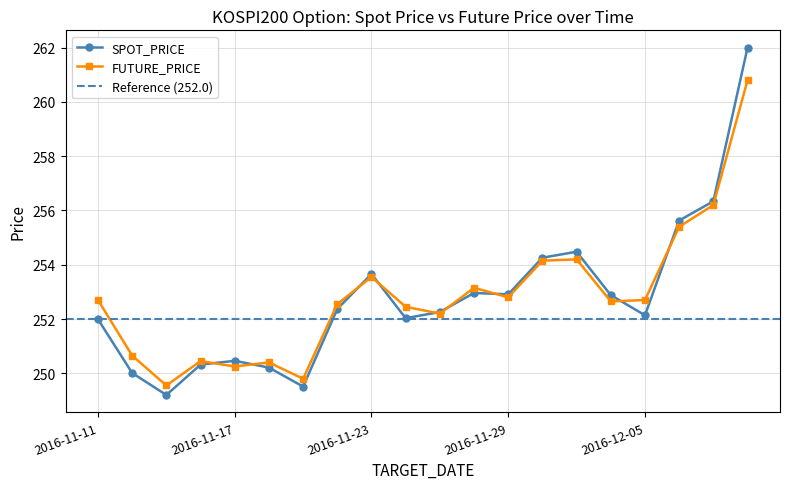

Where does the FUTURE_PRICE series first go above 252?

2016-11-11